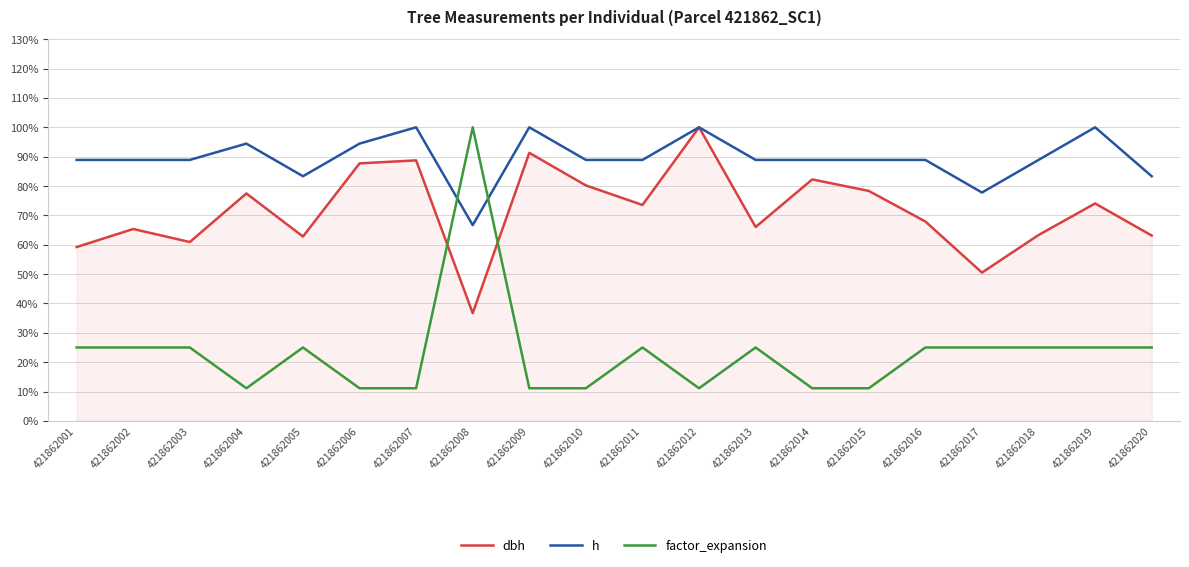

Reading left to right, extract all data points from this chart.

dbh: 421862001=0.6	421862002=0.7	421862003=0.6	421862004=0.8	421862005=0.6	421862006=0.9	421862007=0.9	421862008=0.4	421862009=0.9	421862010=0.8	421862011=0.7	421862012=1.0	421862013=0.7	421862014=0.8	421862015=0.8	421862016=0.7	421862017=0.5	421862018=0.6	421862019=0.7	421862020=0.6
h: 421862001=0.9	421862002=0.9	421862003=0.9	421862004=0.9	421862005=0.8	421862006=0.9	421862007=1.0	421862008=0.7	421862009=1.0	421862010=0.9	421862011=0.9	421862012=1.0	421862013=0.9	421862014=0.9	421862015=0.9	421862016=0.9	421862017=0.8	421862018=0.9	421862019=1.0	421862020=0.8
factor_expansion: 421862001=0.2	421862002=0.2	421862003=0.2	421862004=0.1	421862005=0.2	421862006=0.1	421862007=0.1	421862008=1.0	421862009=0.1	421862010=0.1	421862011=0.2	421862012=0.1	421862013=0.2	421862014=0.1	421862015=0.1	421862016=0.2	421862017=0.2	421862018=0.2	421862019=0.2	421862020=0.2